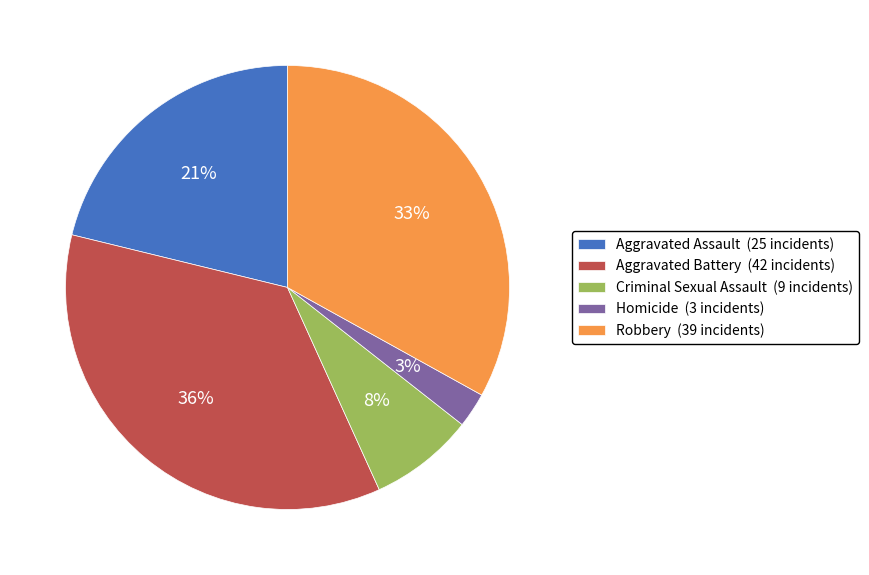

Which category has the biggest portion of the pie?

Aggravated Battery